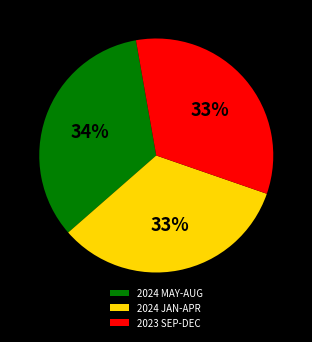

To the nearest percent, what portion does 2023 SEP-DEC represent?

33%